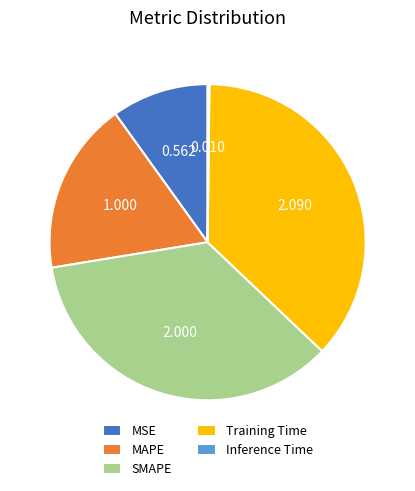

Is there a majority slice in this chart?

No